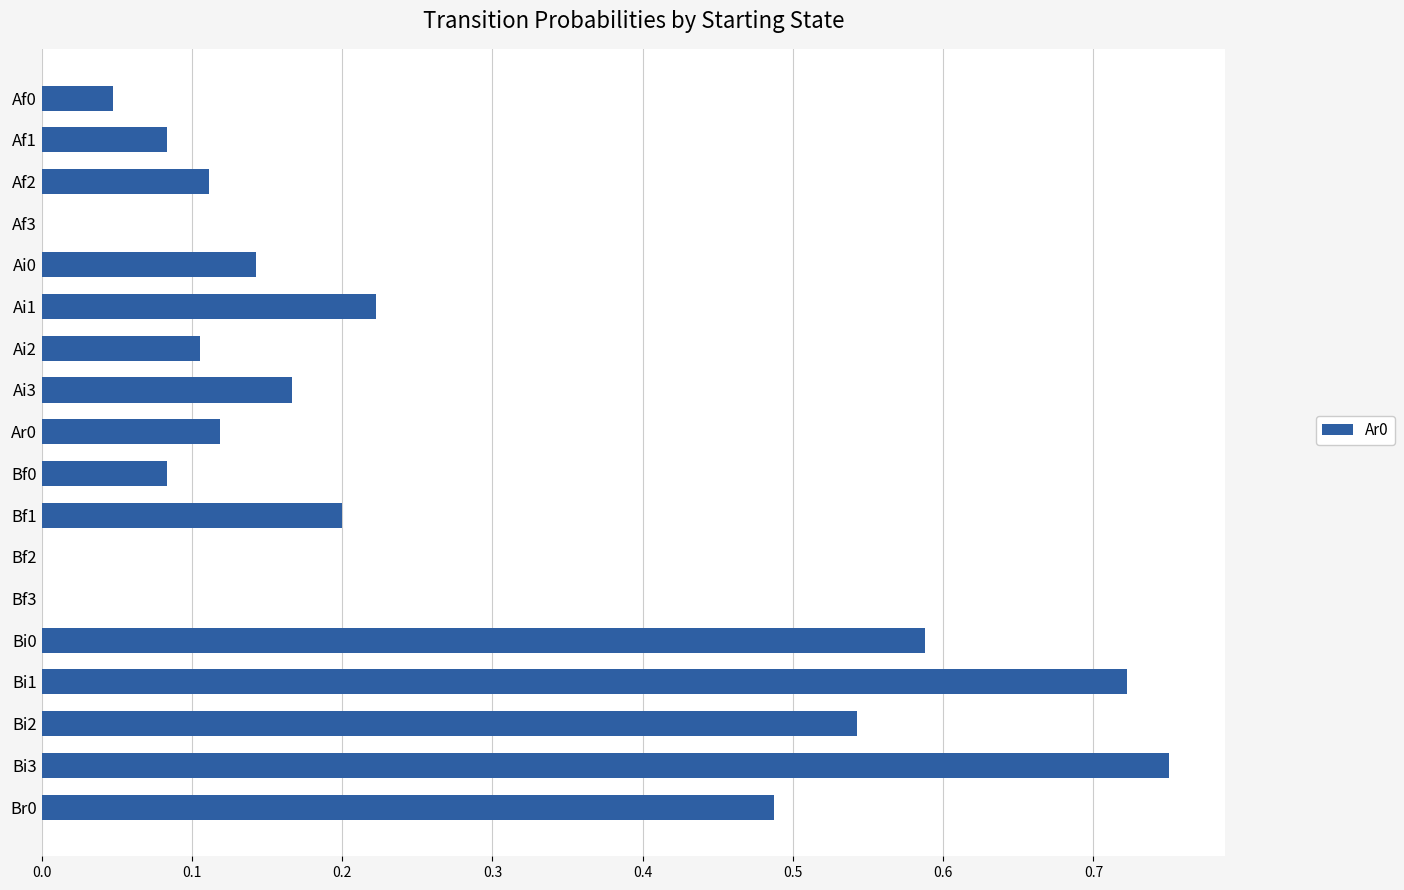

The value at Bi3 is 1.1. True or false?

False